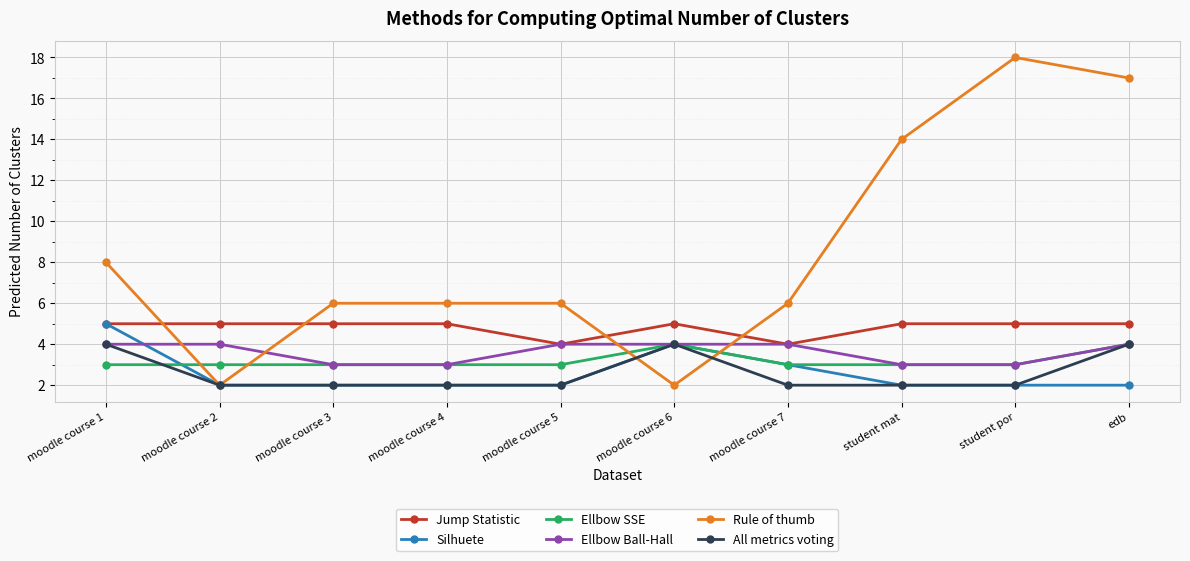

True or false: Jump Statistic and All metrics voting intersect in this chart.

False